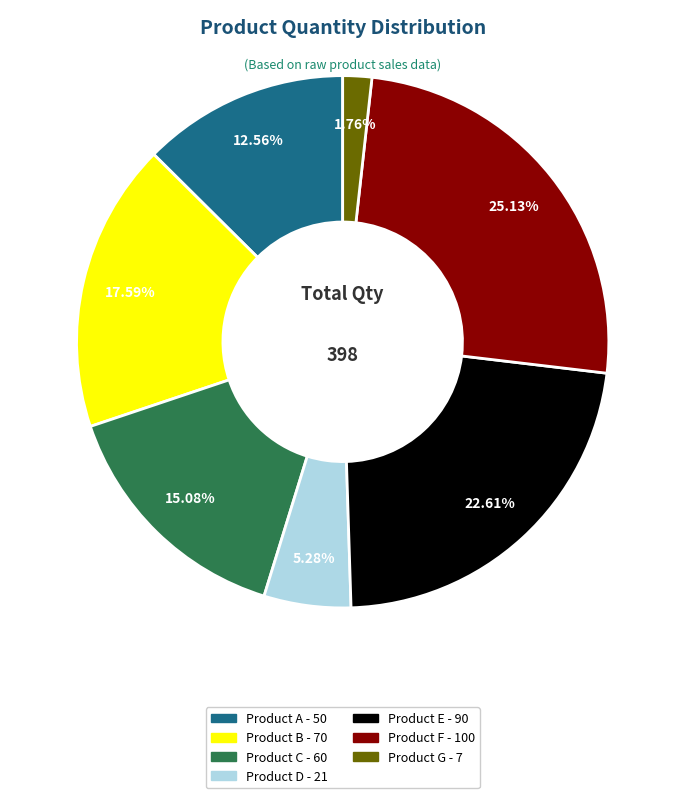

Does any single category account for the majority?

No